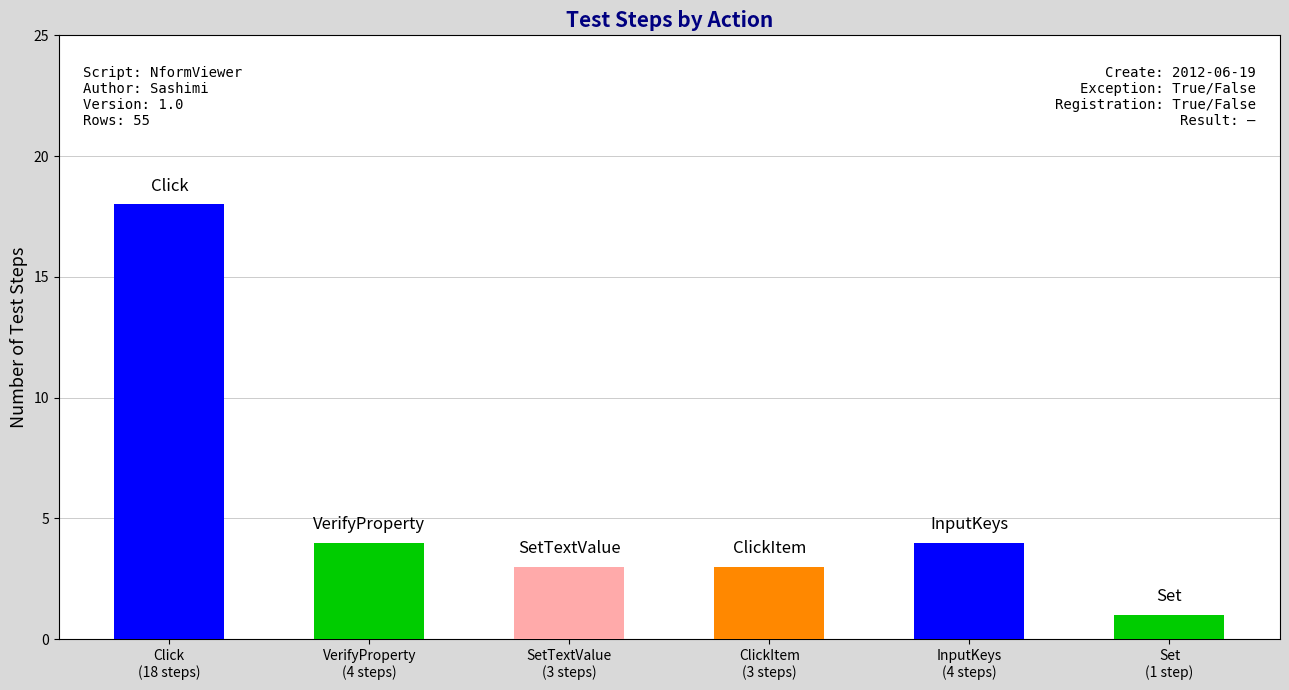

The chart shows a value of 18 at counts. True or false?

True